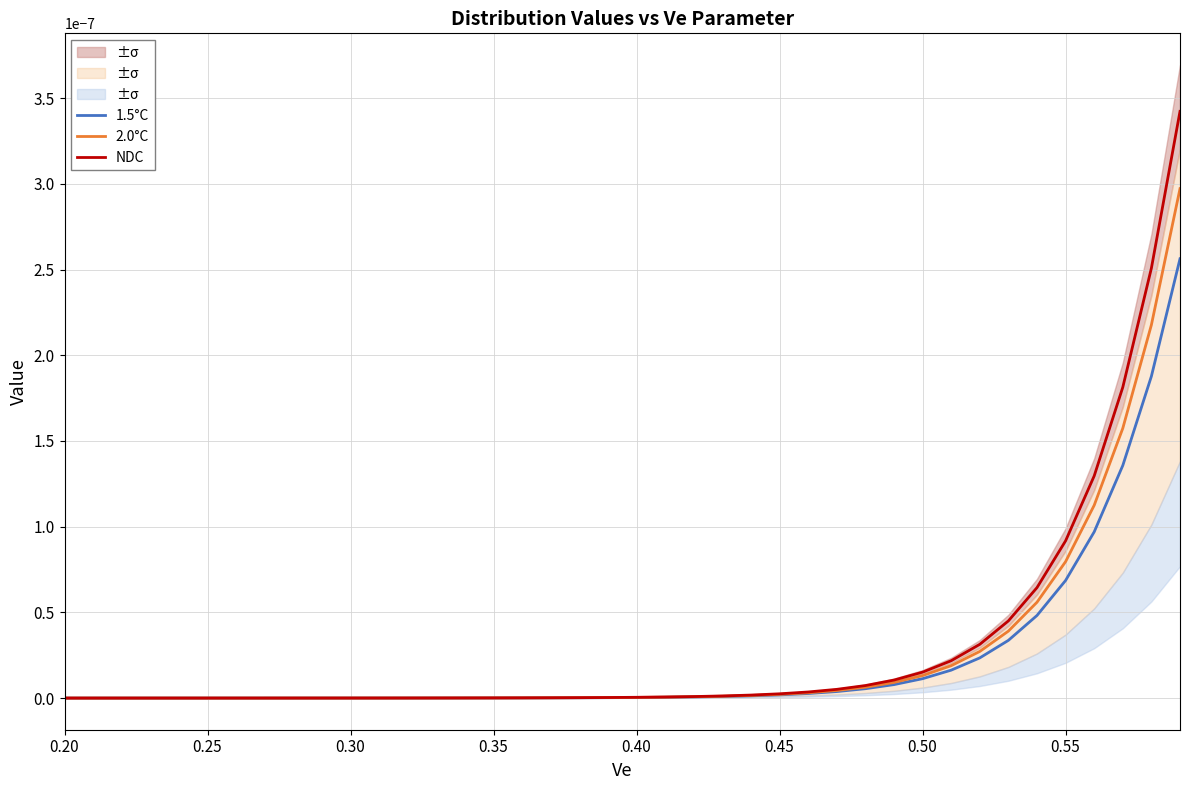

How many lines are shown in the chart?

3